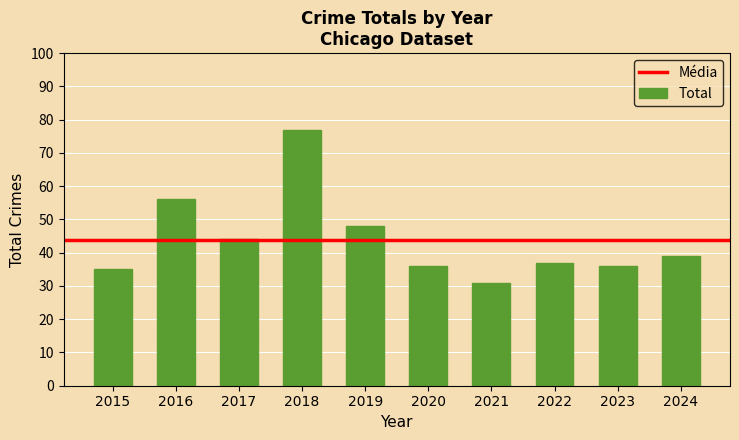

What is the difference between the second highest and second lowest values?

21